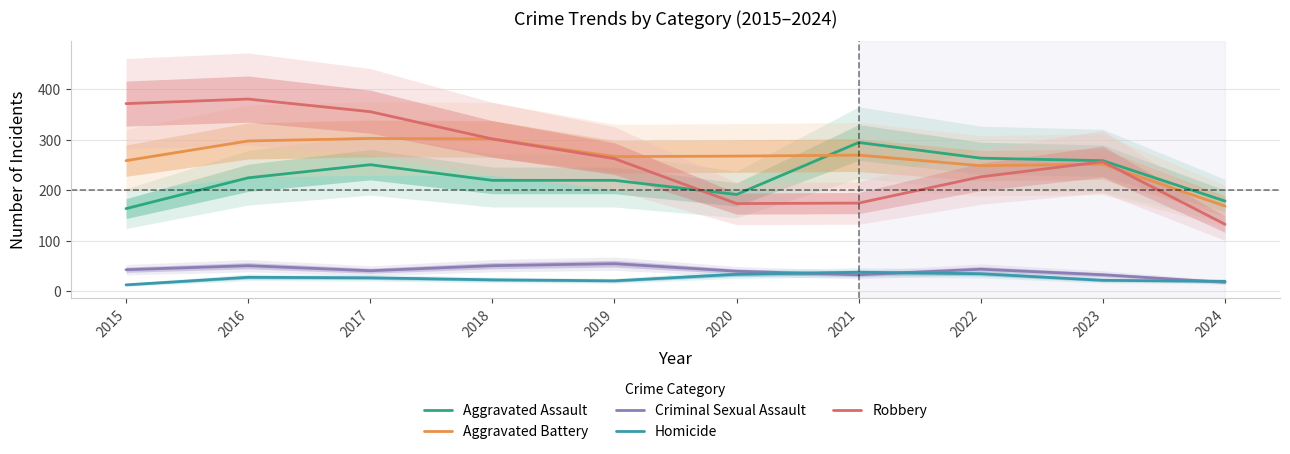

How many lines are shown in the chart?

5